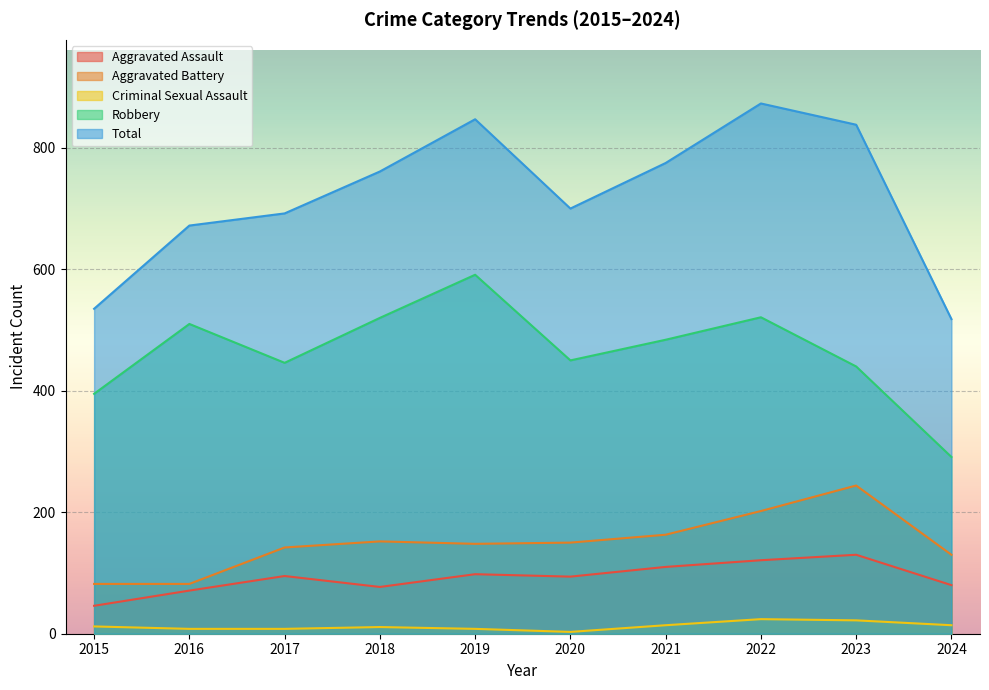

The Total series shows 847 at 2019. True or false?

True